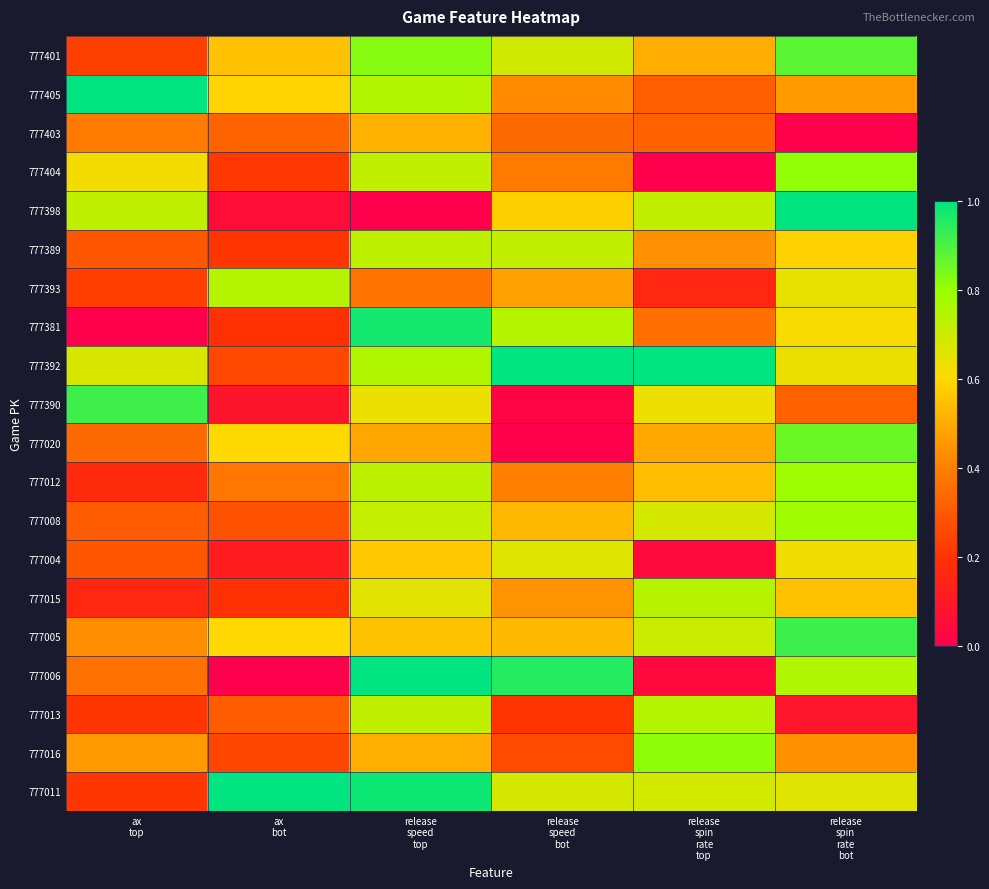

Reading right to left, list all the values displayed in this chart.

777401: release
spin
rate
bot=0.9	release
spin
rate
top=0.5	release
speed
bot=0.7	release
speed
top=0.8	ax
bot=0.5	ax
top=0.2
777405: release
spin
rate
bot=0.5	release
spin
rate
top=0.3	release
speed
bot=0.4	release
speed
top=0.7	ax
bot=0.6	ax
top=1.0
777403: release
spin
rate
bot=0.0	release
spin
rate
top=0.3	release
speed
bot=0.3	release
speed
top=0.5	ax
bot=0.3	ax
top=0.4
777404: release
spin
rate
bot=0.8	release
spin
rate
top=0.0	release
speed
bot=0.4	release
speed
top=0.7	ax
bot=0.2	ax
top=0.6
777398: release
spin
rate
bot=1.0	release
spin
rate
top=0.7	release
speed
bot=0.6	release
speed
top=0.0	ax
bot=0.1	ax
top=0.7
777389: release
spin
rate
bot=0.6	release
spin
rate
top=0.4	release
speed
bot=0.7	release
speed
top=0.7	ax
bot=0.2	ax
top=0.3
777393: release
spin
rate
bot=0.6	release
spin
rate
top=0.2	release
speed
bot=0.5	release
speed
top=0.4	ax
bot=0.7	ax
top=0.2
777381: release
spin
rate
bot=0.6	release
spin
rate
top=0.4	release
speed
bot=0.7	release
speed
top=1.0	ax
bot=0.2	ax
top=0.0
777392: release
spin
rate
bot=0.6	release
spin
rate
top=1.0	release
speed
bot=1.0	release
speed
top=0.8	ax
bot=0.3	ax
top=0.7
777390: release
spin
rate
bot=0.3	release
spin
rate
top=0.6	release
speed
bot=0.0	release
speed
top=0.6	ax
bot=0.1	ax
top=0.9
777020: release
spin
rate
bot=0.9	release
spin
rate
top=0.5	release
speed
bot=0.0	release
speed
top=0.5	ax
bot=0.6	ax
top=0.3
777012: release
spin
rate
bot=0.8	release
spin
rate
top=0.5	release
speed
bot=0.4	release
speed
top=0.7	ax
bot=0.4	ax
top=0.2
777008: release
spin
rate
bot=0.8	release
spin
rate
top=0.7	release
speed
bot=0.5	release
speed
top=0.7	ax
bot=0.3	ax
top=0.3
777004: release
spin
rate
bot=0.6	release
spin
rate
top=0.0	release
speed
bot=0.7	release
speed
top=0.6	ax
bot=0.1	ax
top=0.3
777015: release
spin
rate
bot=0.5	release
spin
rate
top=0.7	release
speed
bot=0.4	release
speed
top=0.7	ax
bot=0.2	ax
top=0.2
777005: release
spin
rate
bot=0.9	release
spin
rate
top=0.7	release
speed
bot=0.5	release
speed
top=0.5	ax
bot=0.6	ax
top=0.4
777006: release
spin
rate
bot=0.8	release
spin
rate
top=0.0	release
speed
bot=0.9	release
speed
top=1.0	ax
bot=0.0	ax
top=0.4
777013: release
spin
rate
bot=0.1	release
spin
rate
top=0.7	release
speed
bot=0.2	release
speed
top=0.7	ax
bot=0.3	ax
top=0.2
777016: release
spin
rate
bot=0.4	release
spin
rate
top=0.8	release
speed
bot=0.3	release
speed
top=0.5	ax
bot=0.3	ax
top=0.5
777011: release
spin
rate
bot=0.7	release
spin
rate
top=0.7	release
speed
bot=0.7	release
speed
top=1.0	ax
bot=1.0	ax
top=0.2